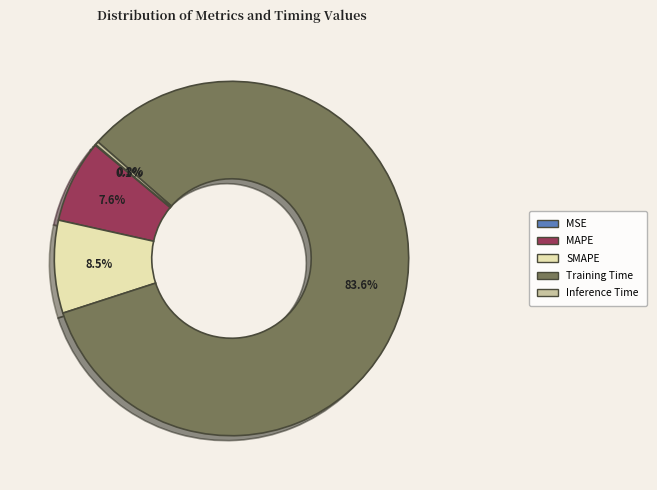

Do Training Time and Inference Time together represent more than half of the pie?

Yes